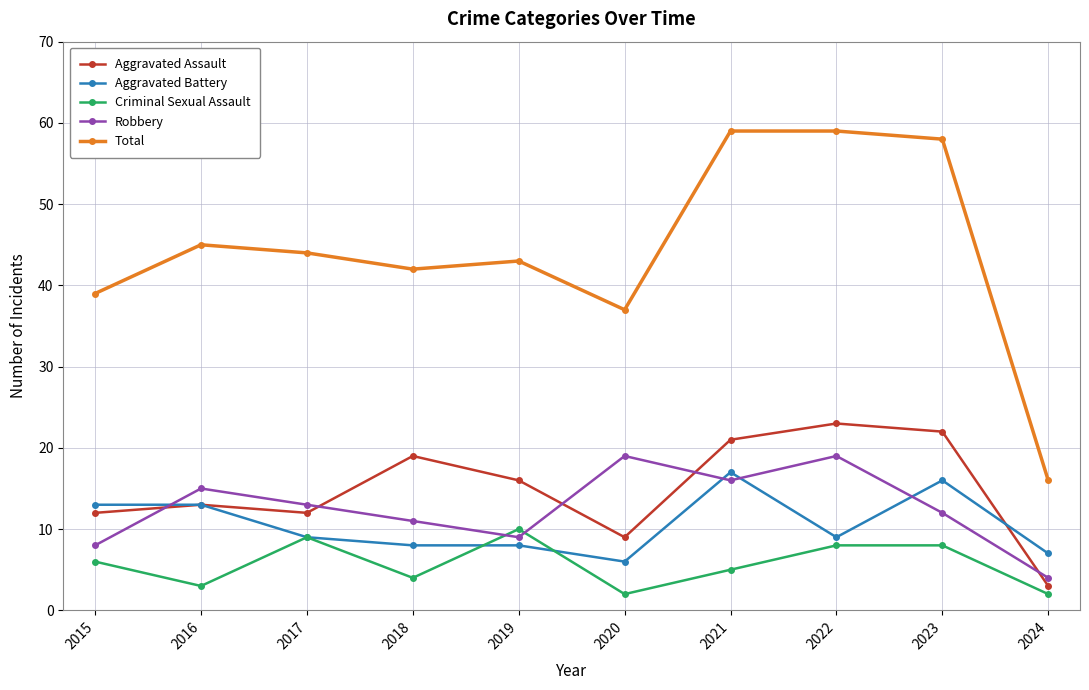

How many distinct data groups are displayed?

5